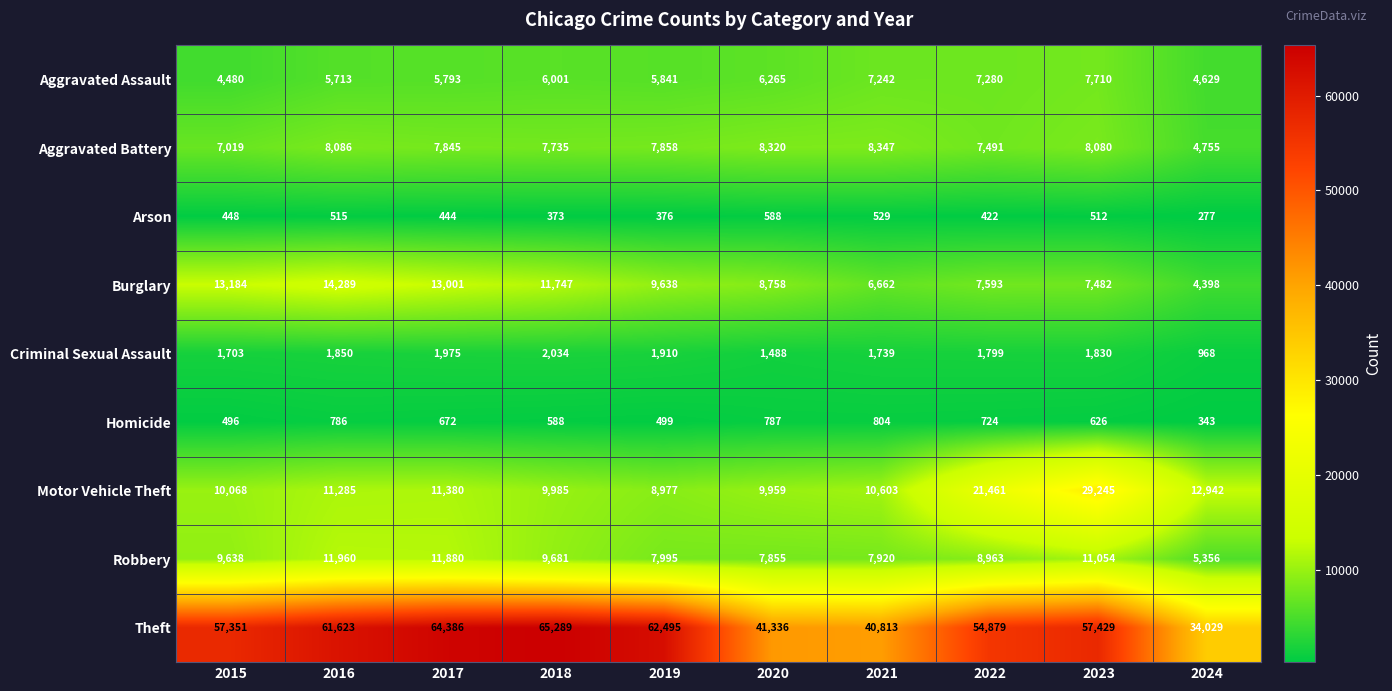

True or false: Aggravated Battery has a value of 7735 at 2018.

True